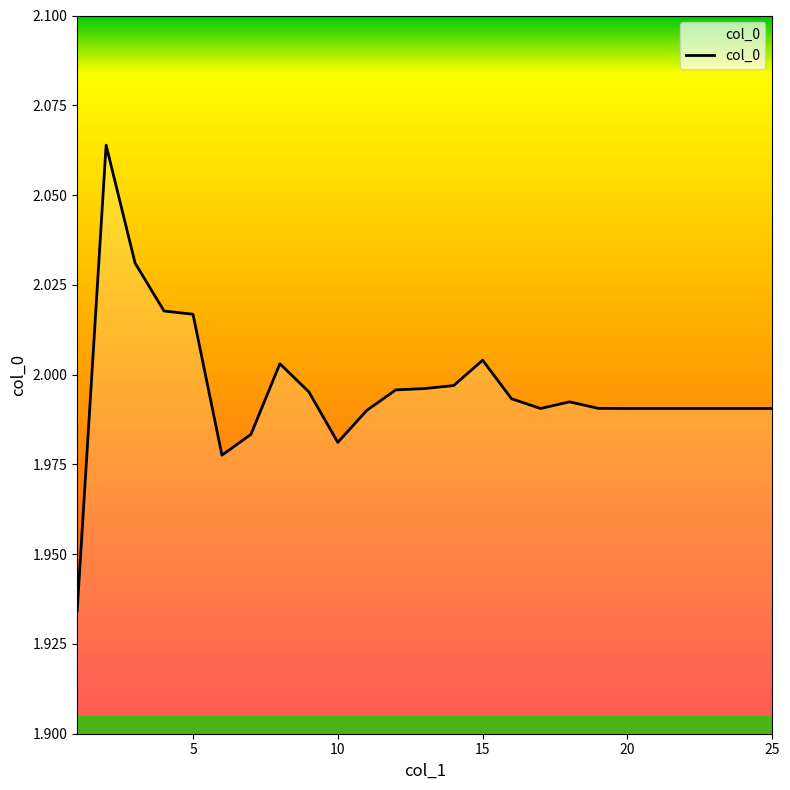

How many lines are shown in the chart?

1